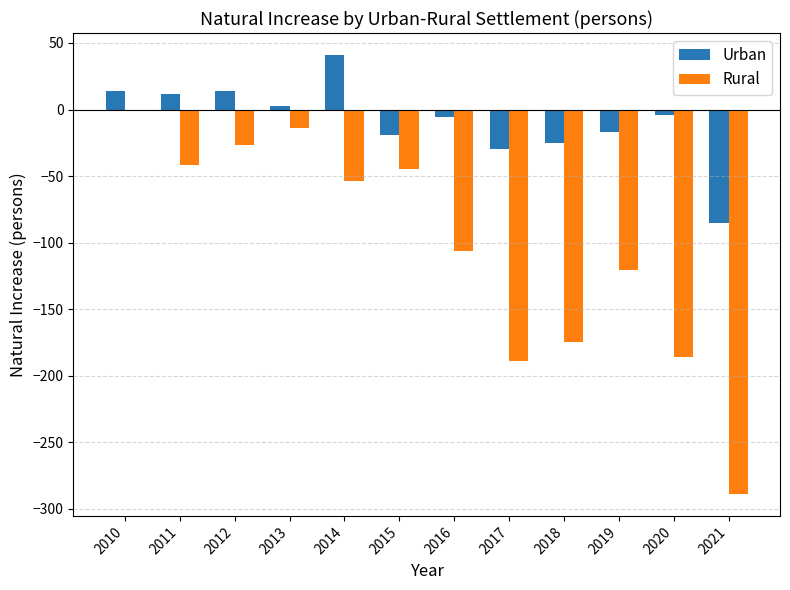

What is the sum of all Rural values?

-1248